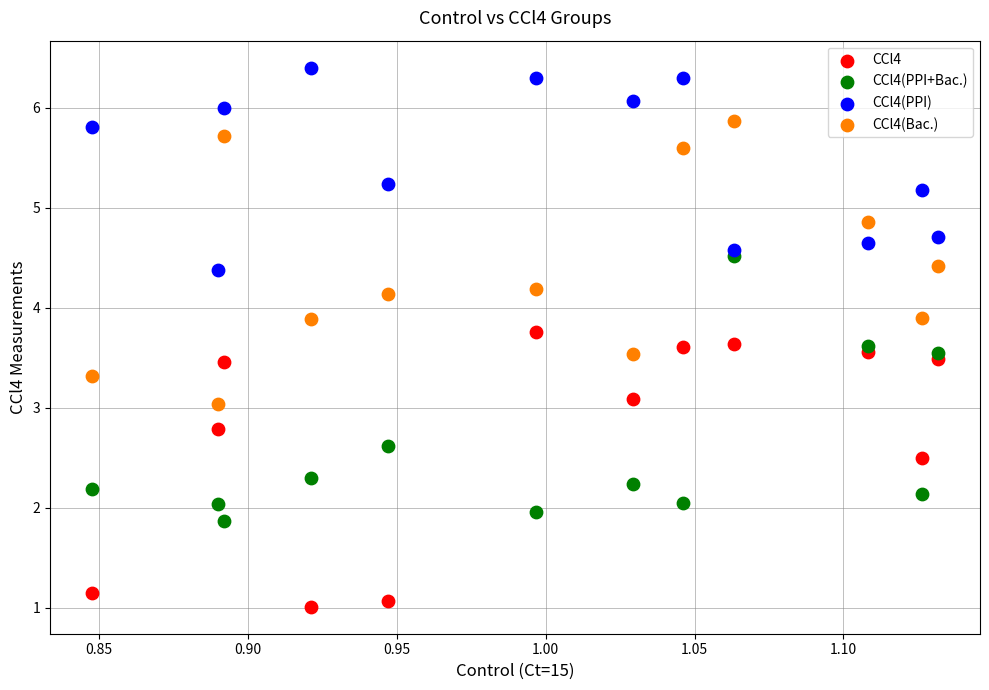

Which series contains the highest Y value?

CCl4(PPI)